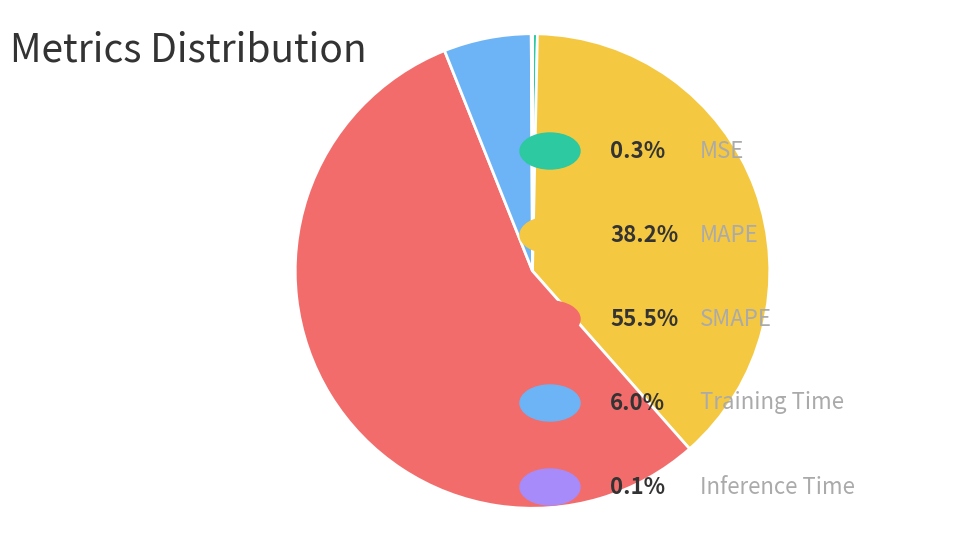

Is there any slice that represents more than half of the pie?

Yes